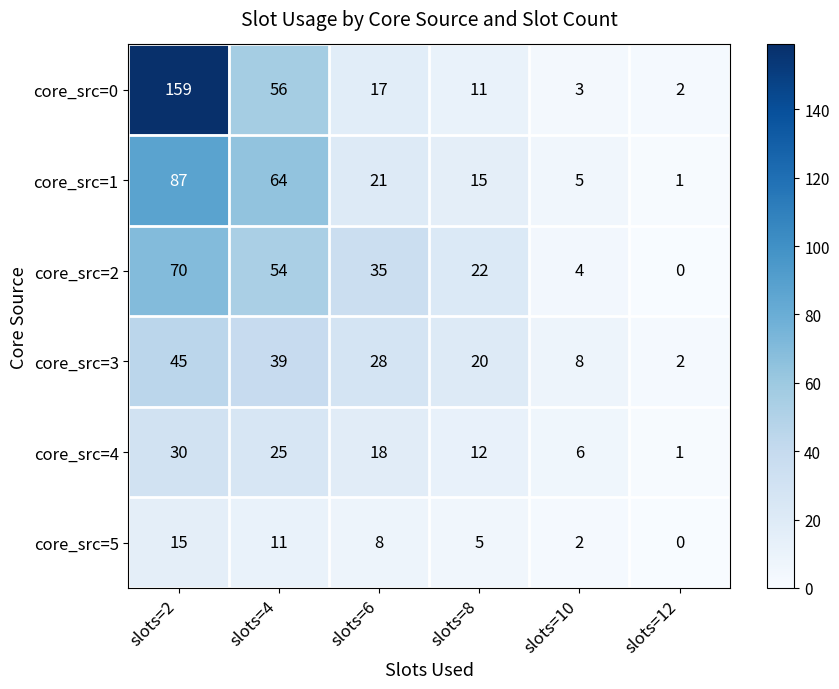

What is the sum of the core_src=3 values at slots=2 and slots=8?

65